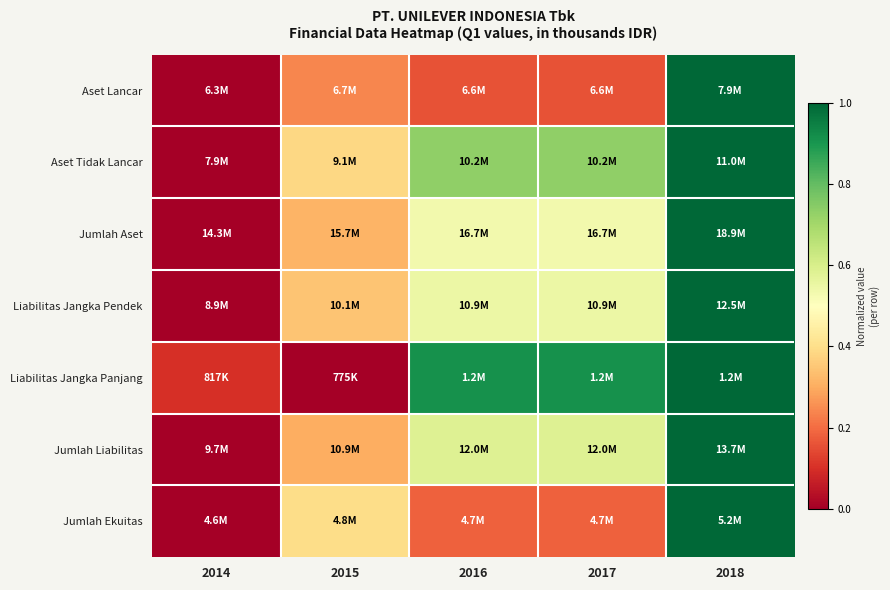

What is the maximum value shown in the chart?

1.0